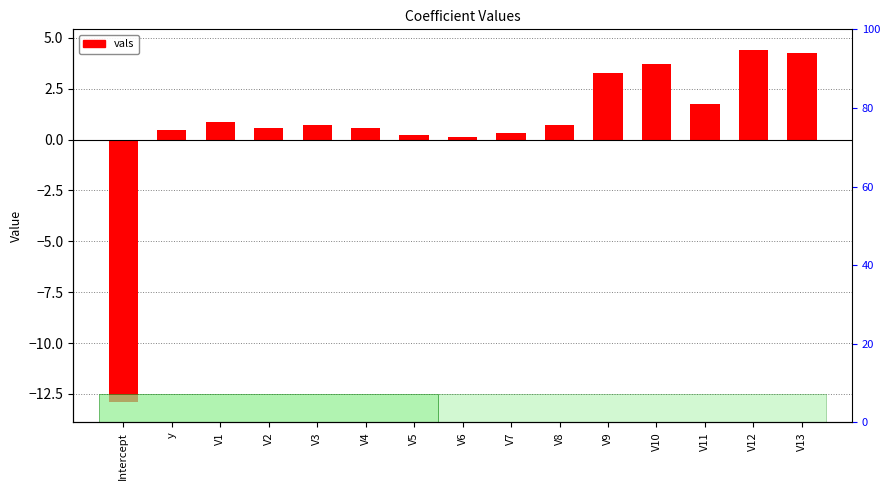

What is the smallest value displayed?

-12.9